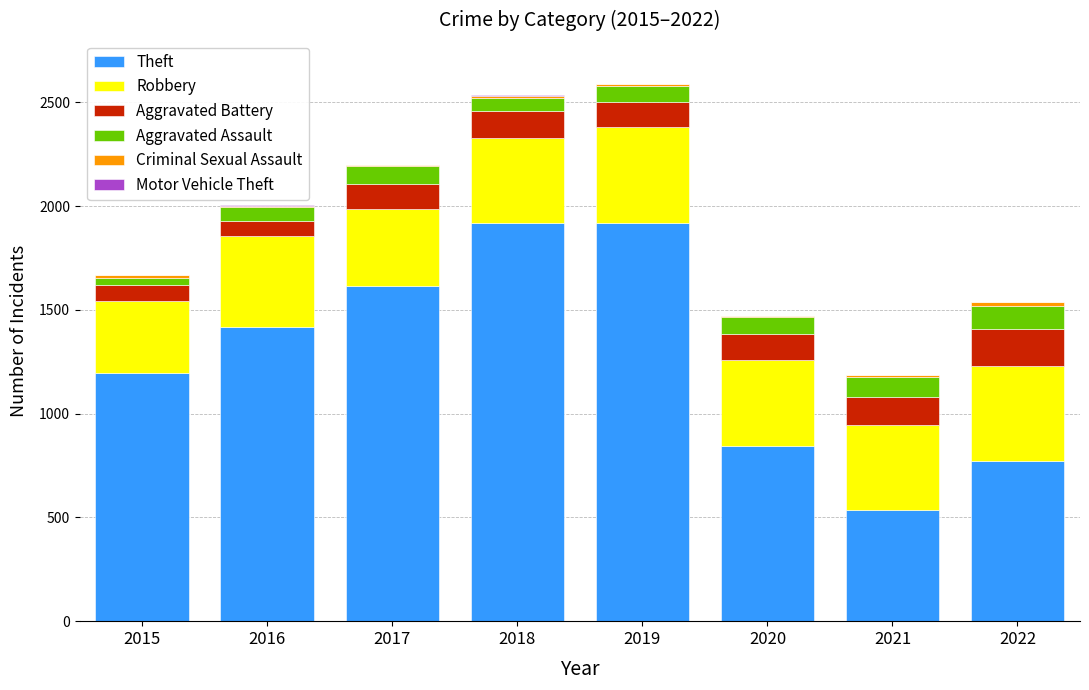

What is the maximum value for Theft?

1920